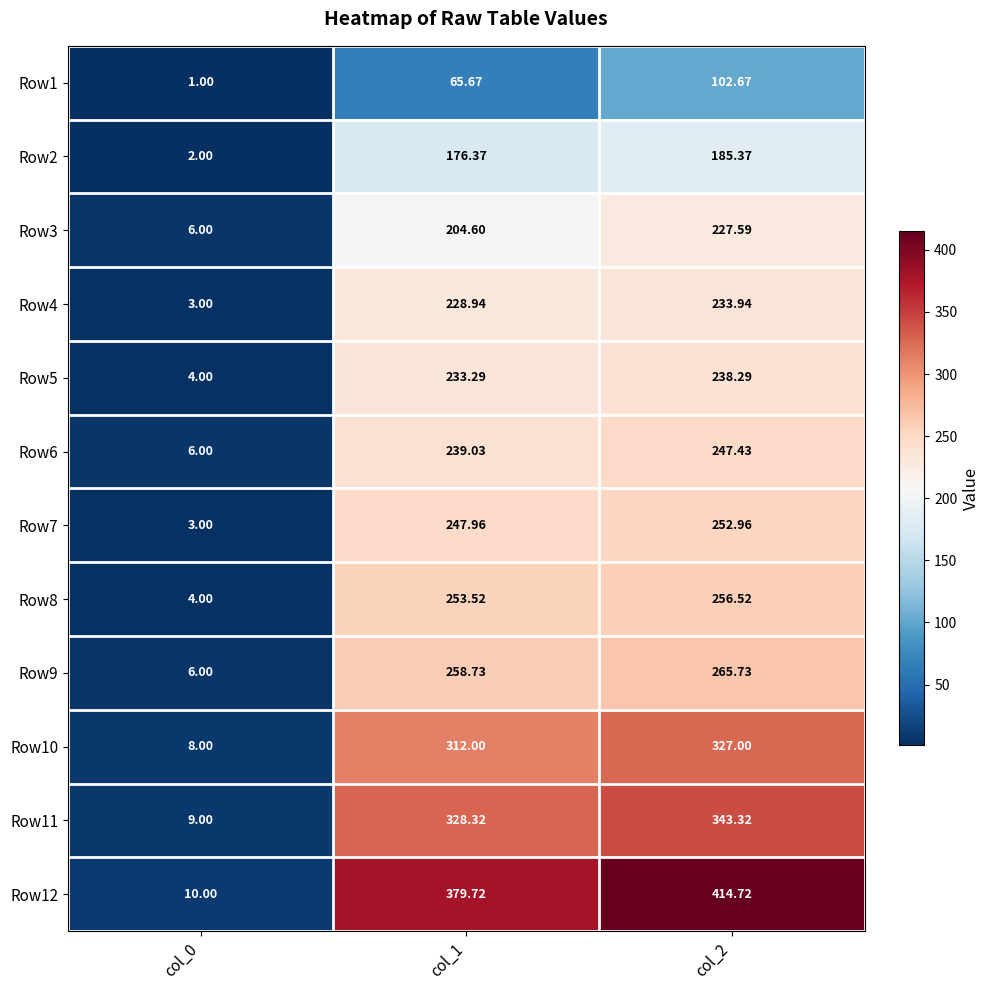

Is the value of Row4 at col_0 greater than the value of Row9 at col_2?

No